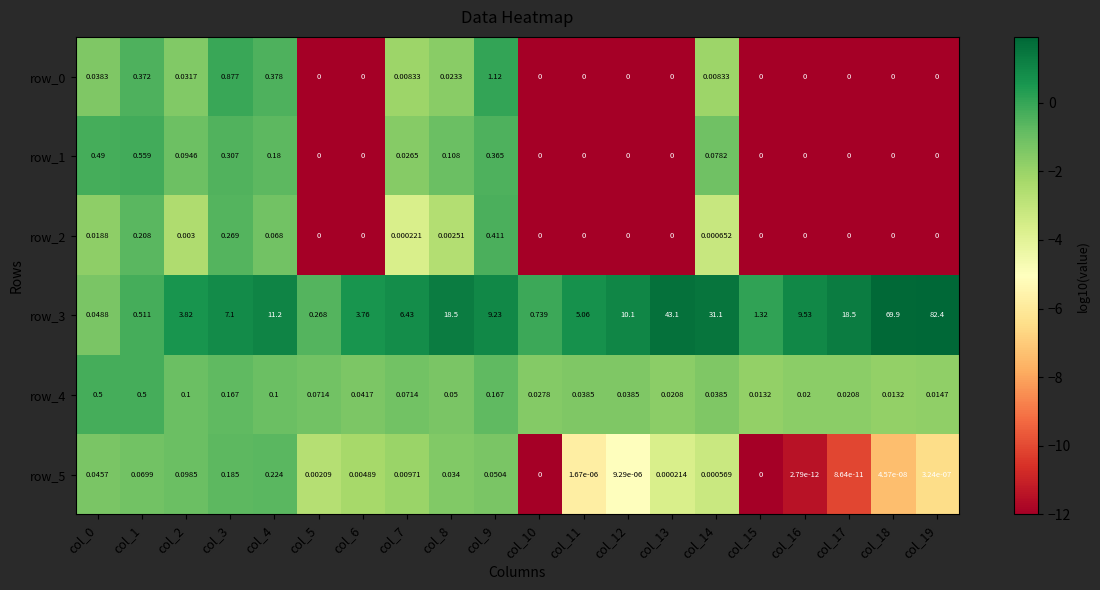

Which series has the widest spread of values?

row_3